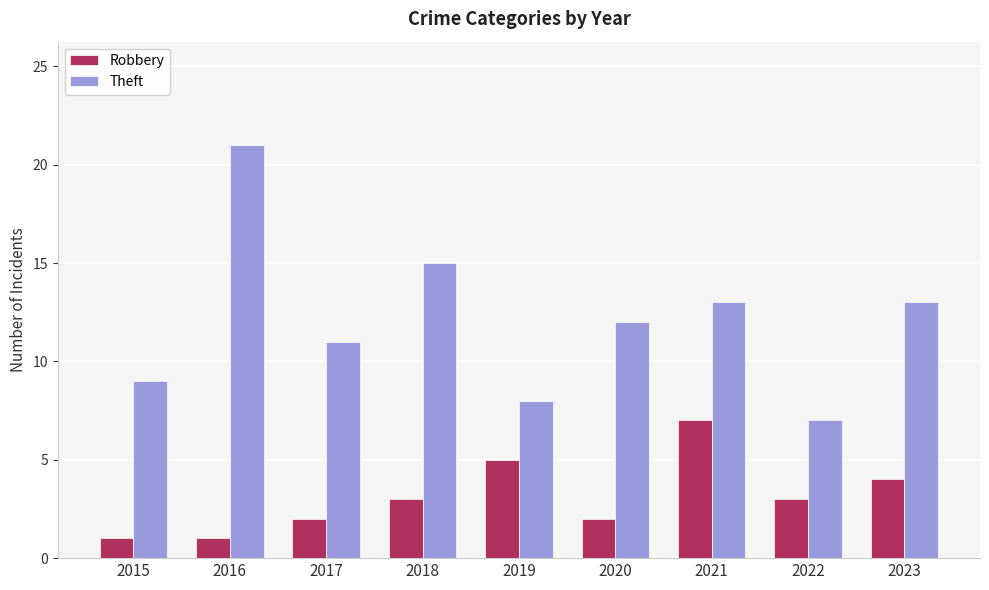

What is the lowest value of the Robbery series?

1